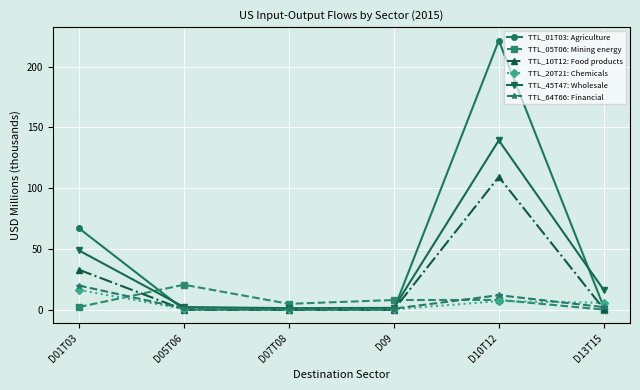

What is the label of the 3rd point from the left?

D07T08